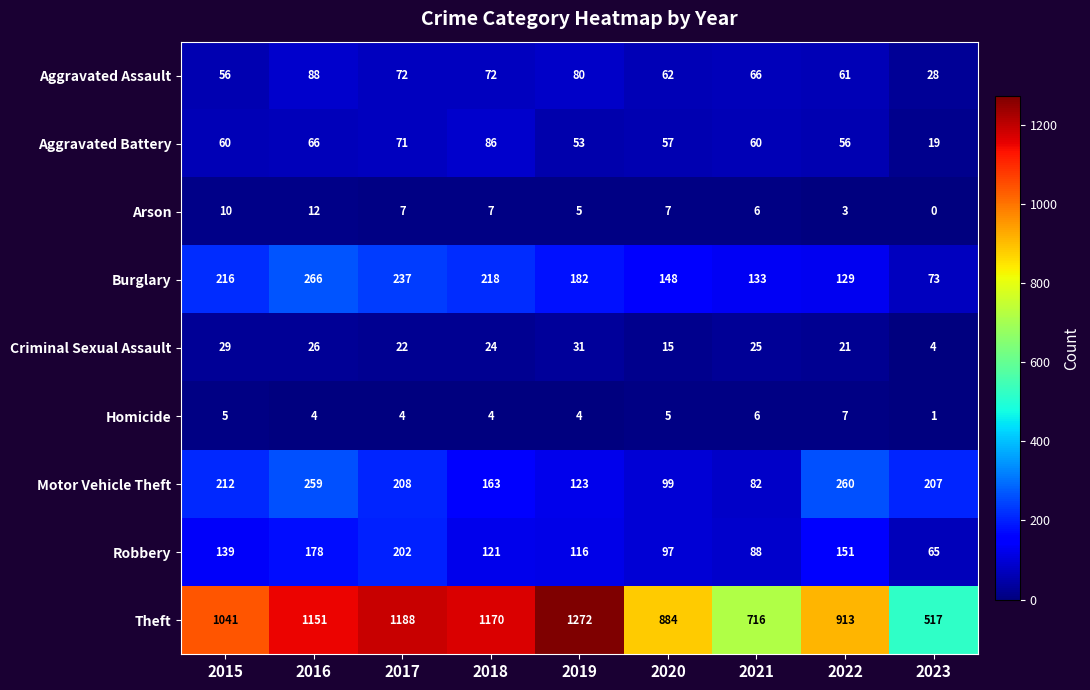

Between 2015 and 2021, which series saw the biggest shift?

Theft